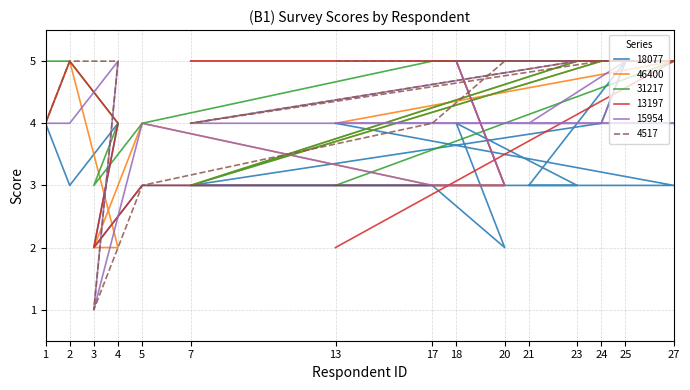

Which series changed the most between 4 and 27?

46400